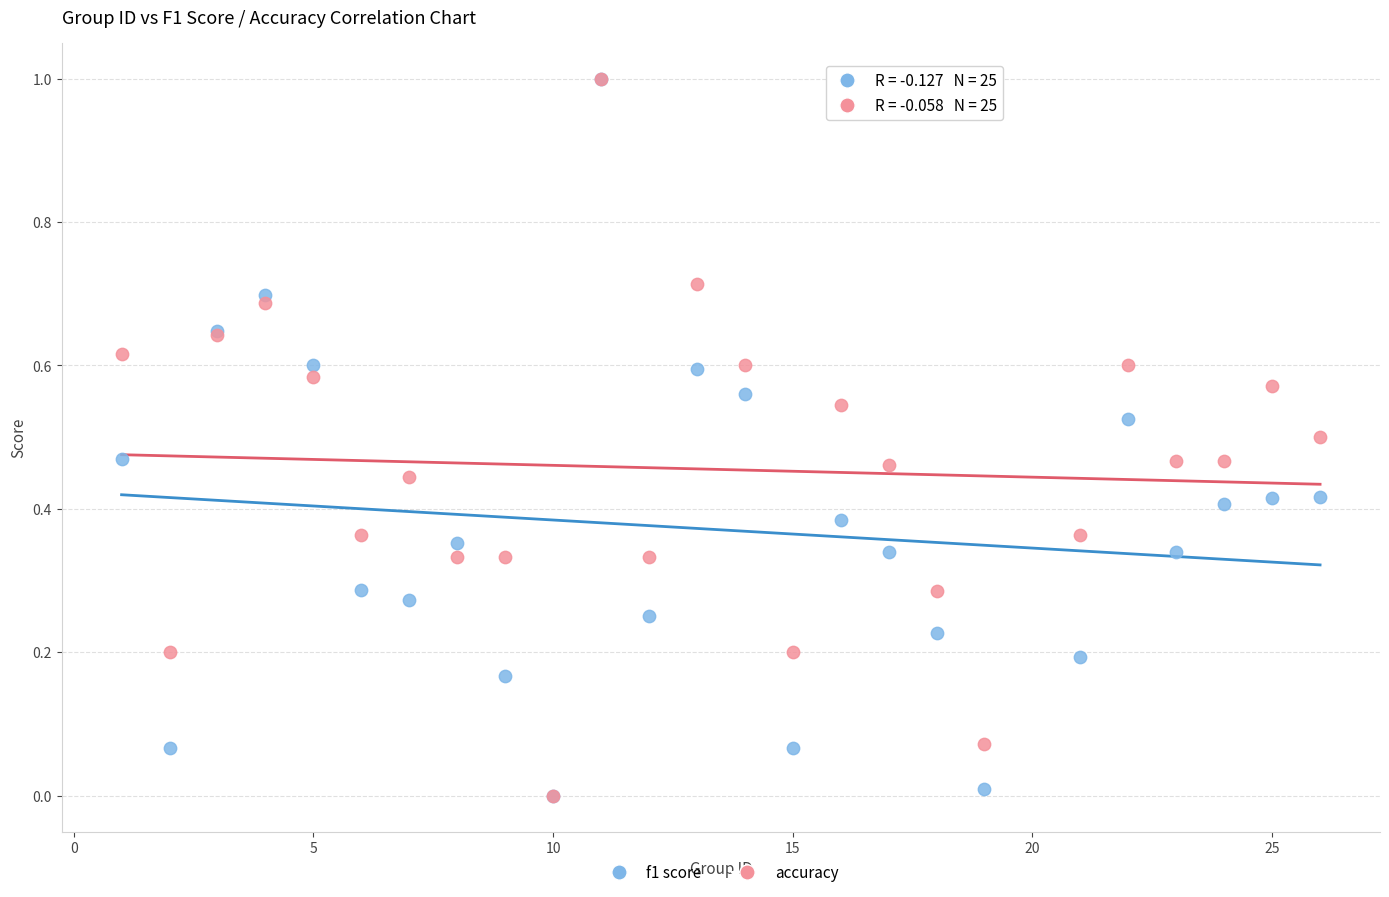

What are all the series names shown in the legend?

f1 score, accuracy